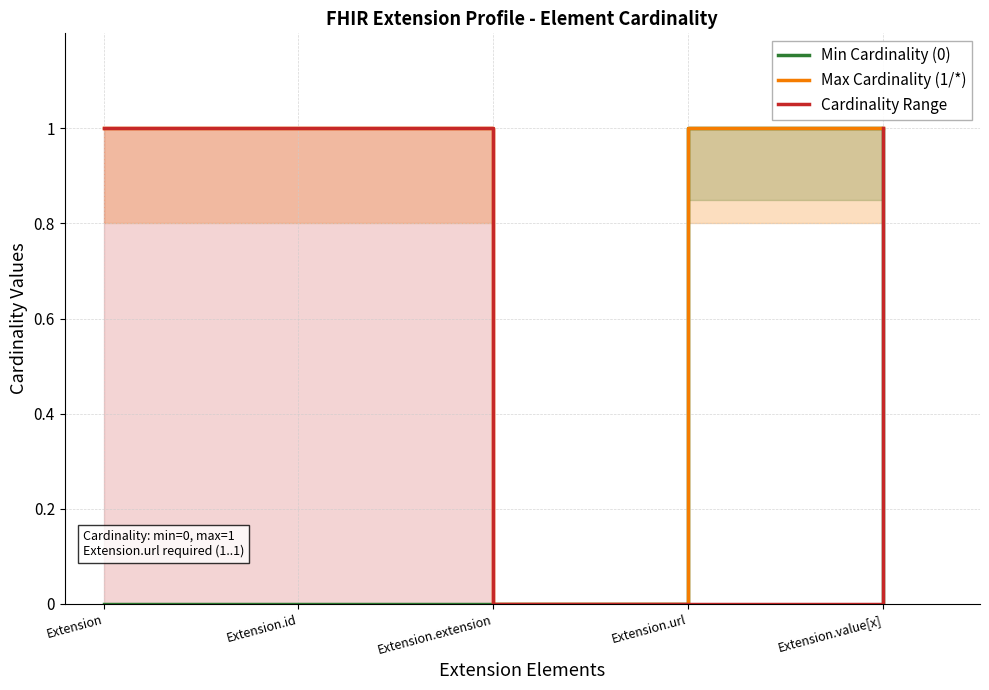

Between Extension and Extension.value[x], which is larger?

Extension